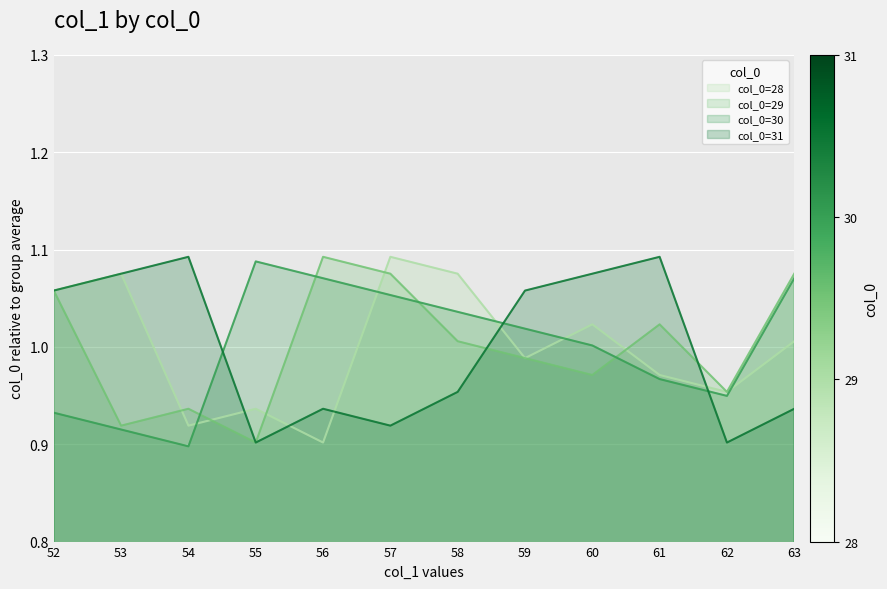

List the series in order of their peak value, highest first.

28, 29, 31, 30